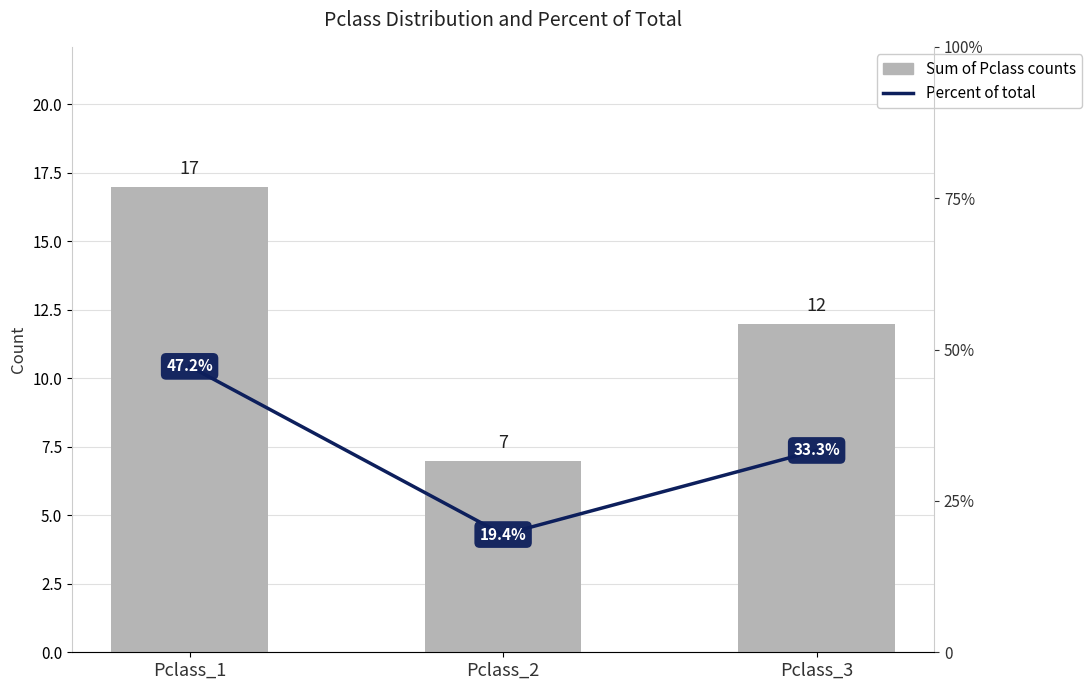

At how many categories does at least one series exceed 7?

3